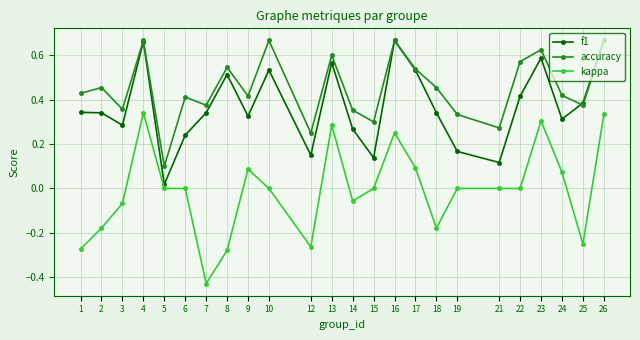

The value of kappa at 14 is -0.0. True or false?

False